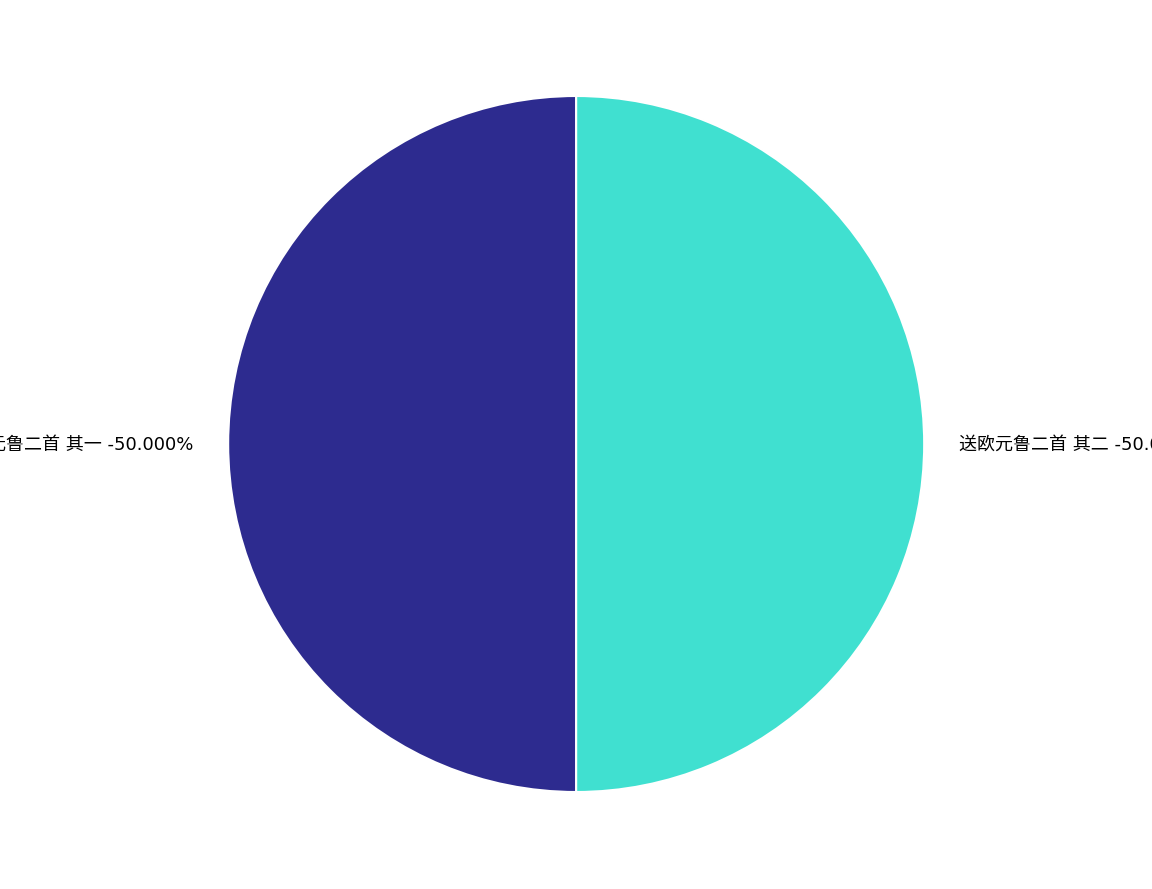

Which category has the smallest portion of the pie?

送欧元鲁二首 其一